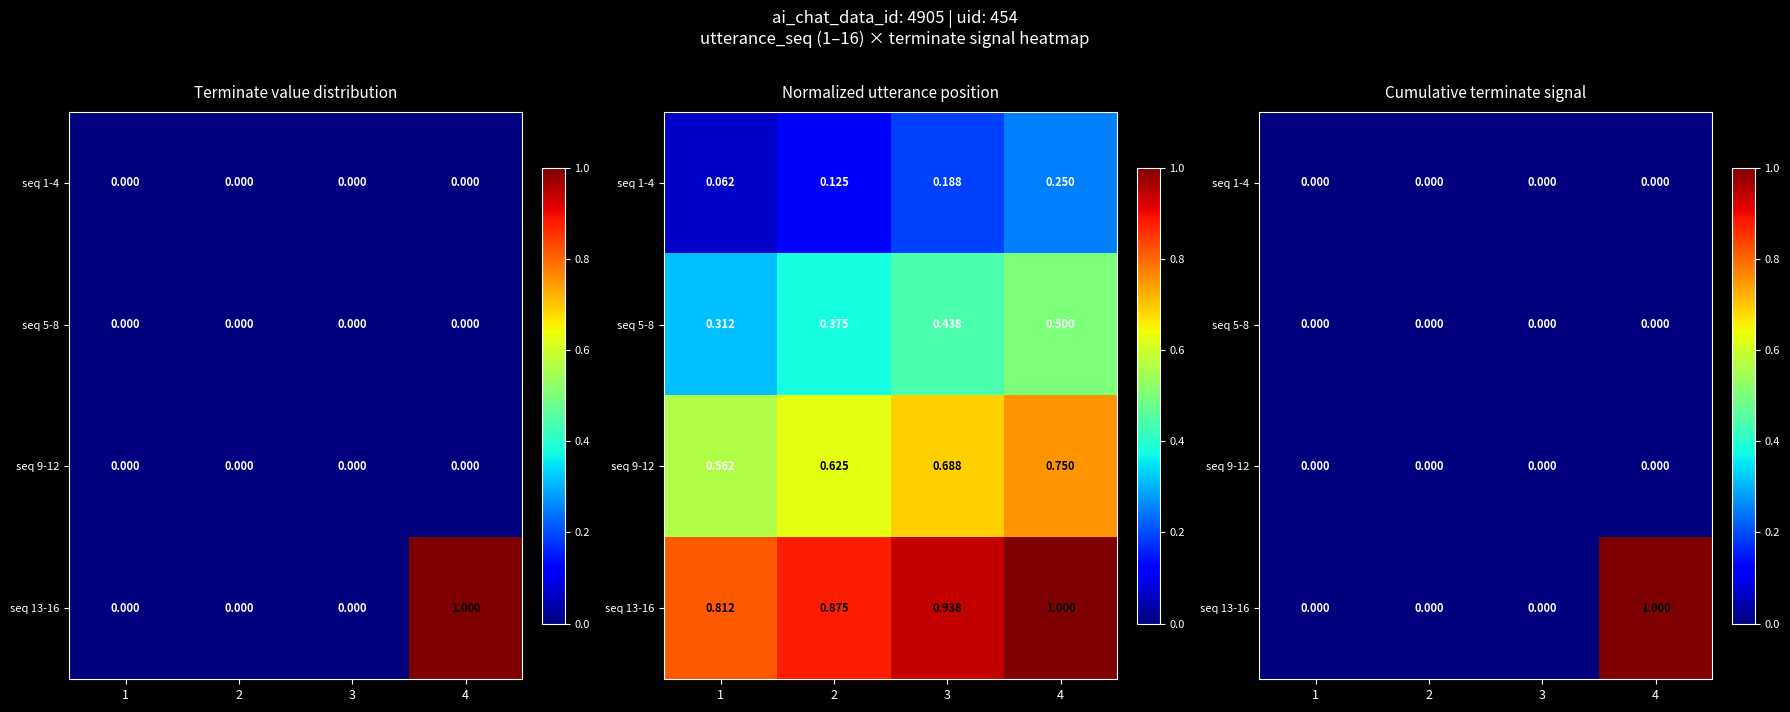

List the series in order of their peak value, lowest first.

seq 1-4, seq 5-8, seq 9-12, seq 13-16